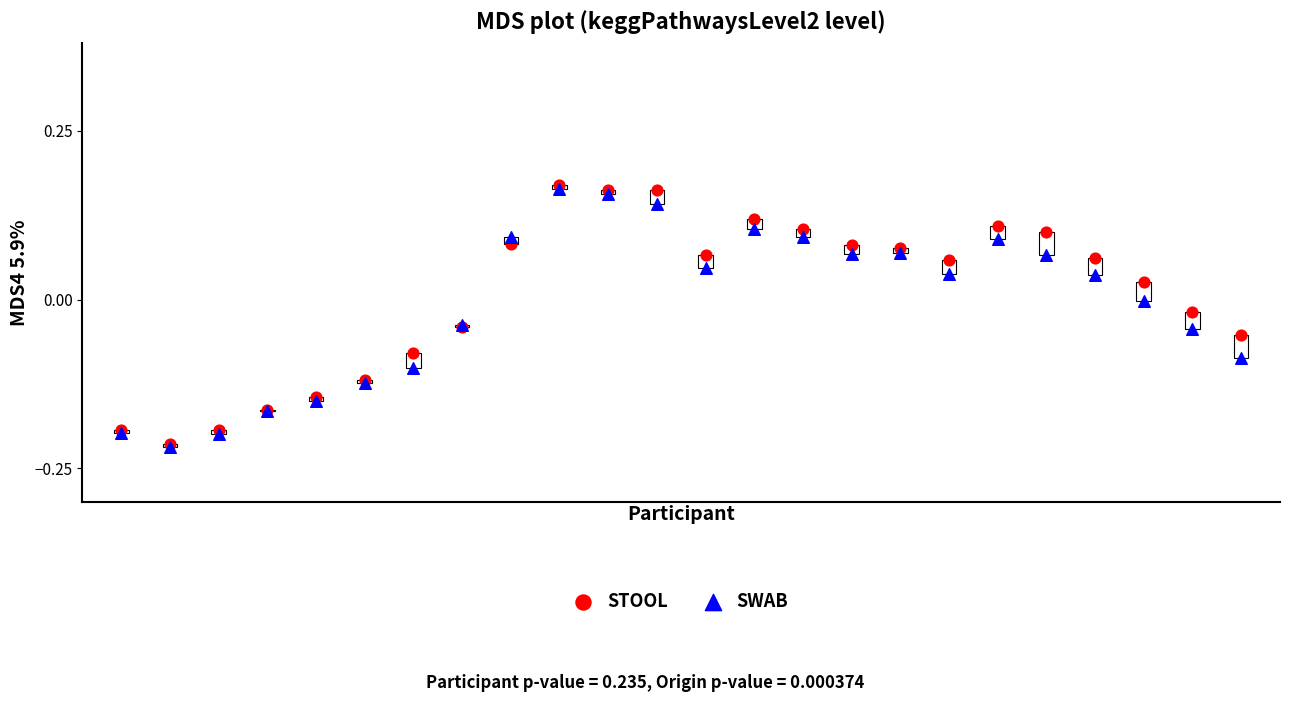

What are all the series names shown in the legend?

STOOL, SWAB